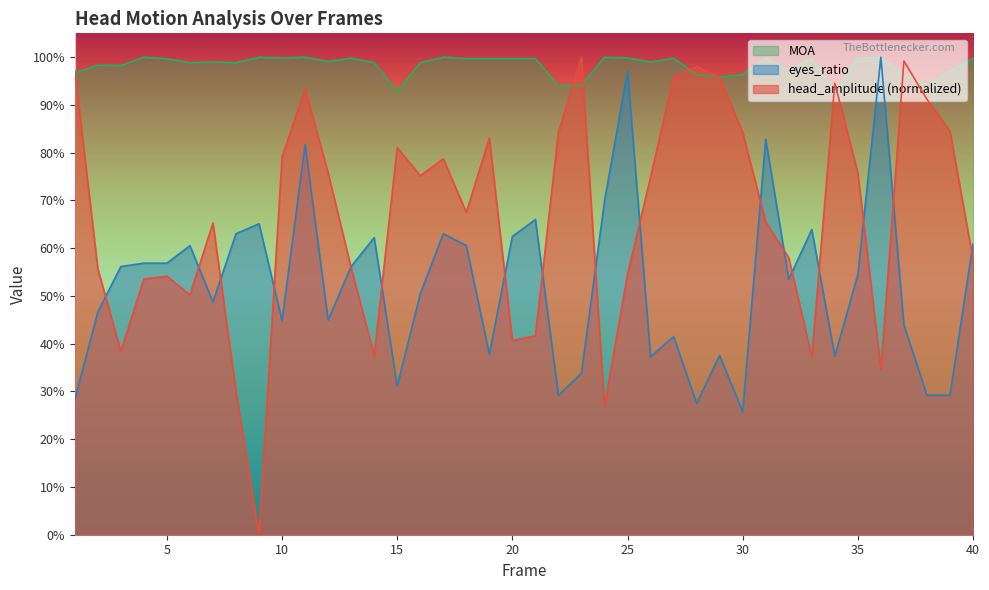

List the series in order of their peak value, lowest first.

head_amplitude, eyes_ratio, MOA